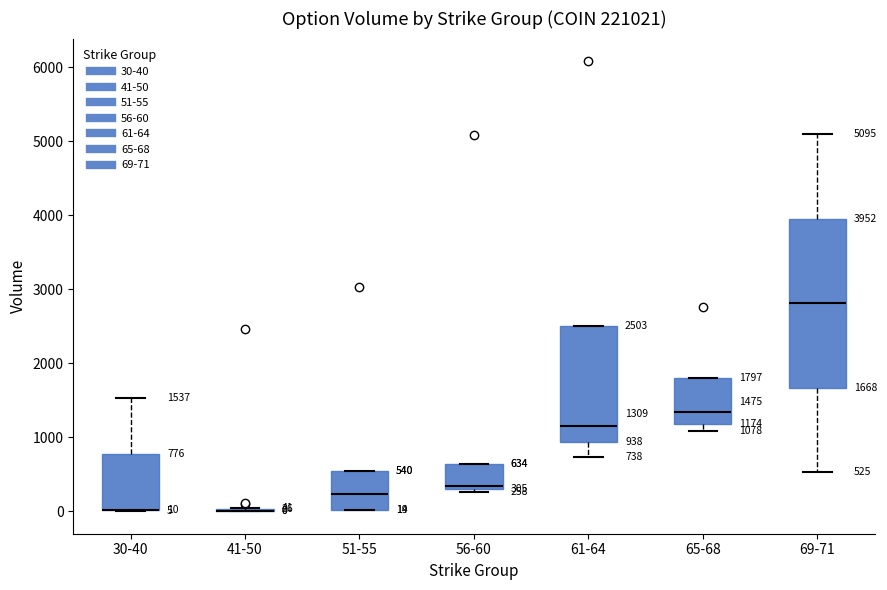

Comparing the boxes themselves (not the whiskers), which one is the tallest?

69-71